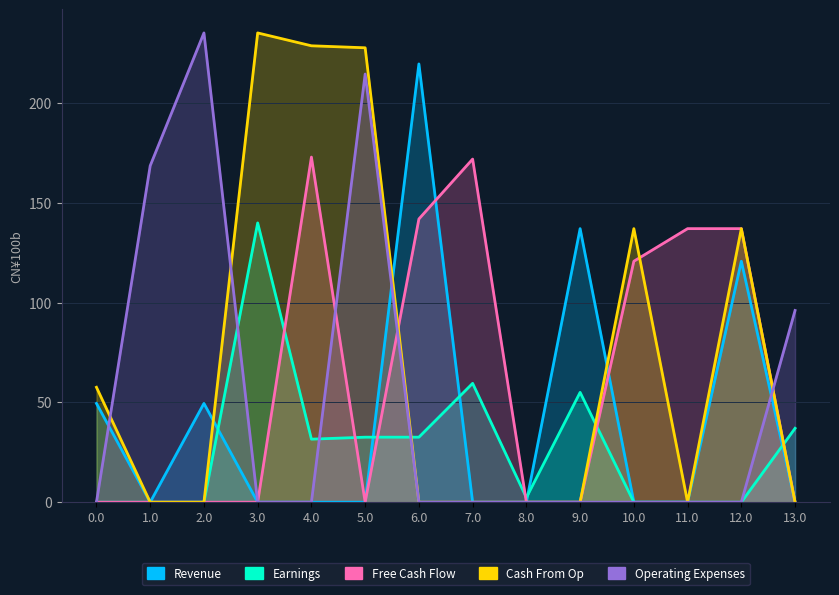

Which has a higher value, 5.0 or 9.0?

9.0